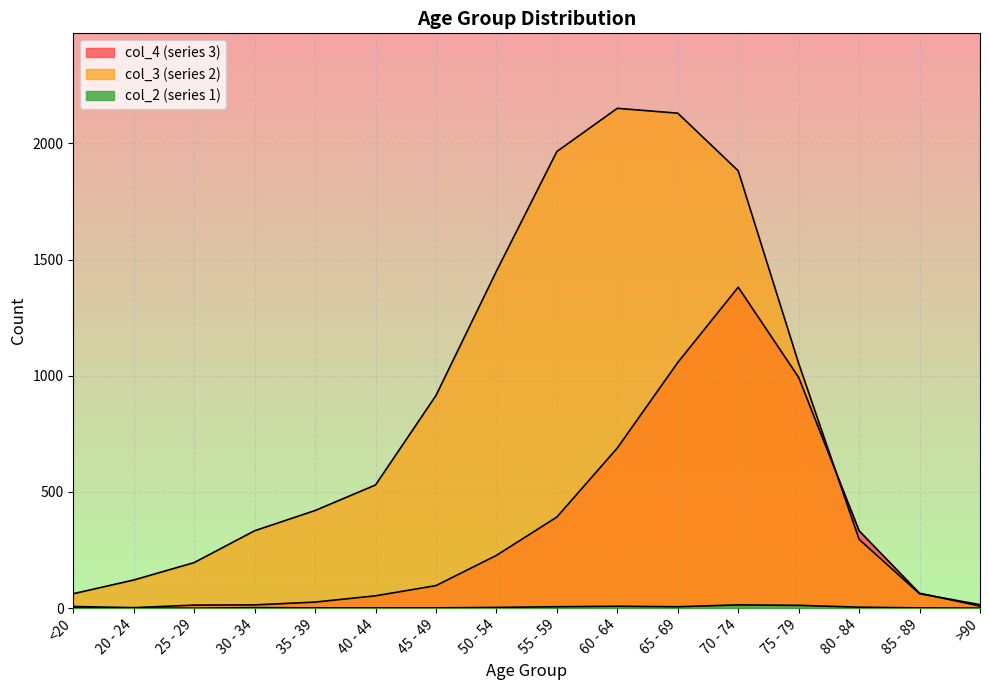

True or false: col_2 has a value of -6 at 20 - 24.

False